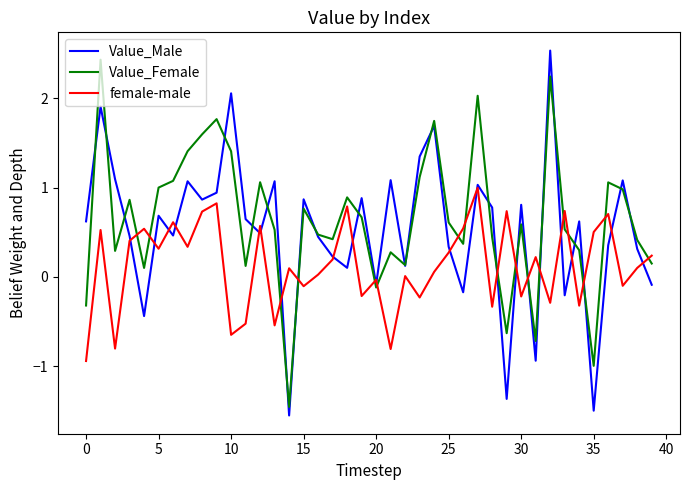

Count the number of data series in this chart.

3